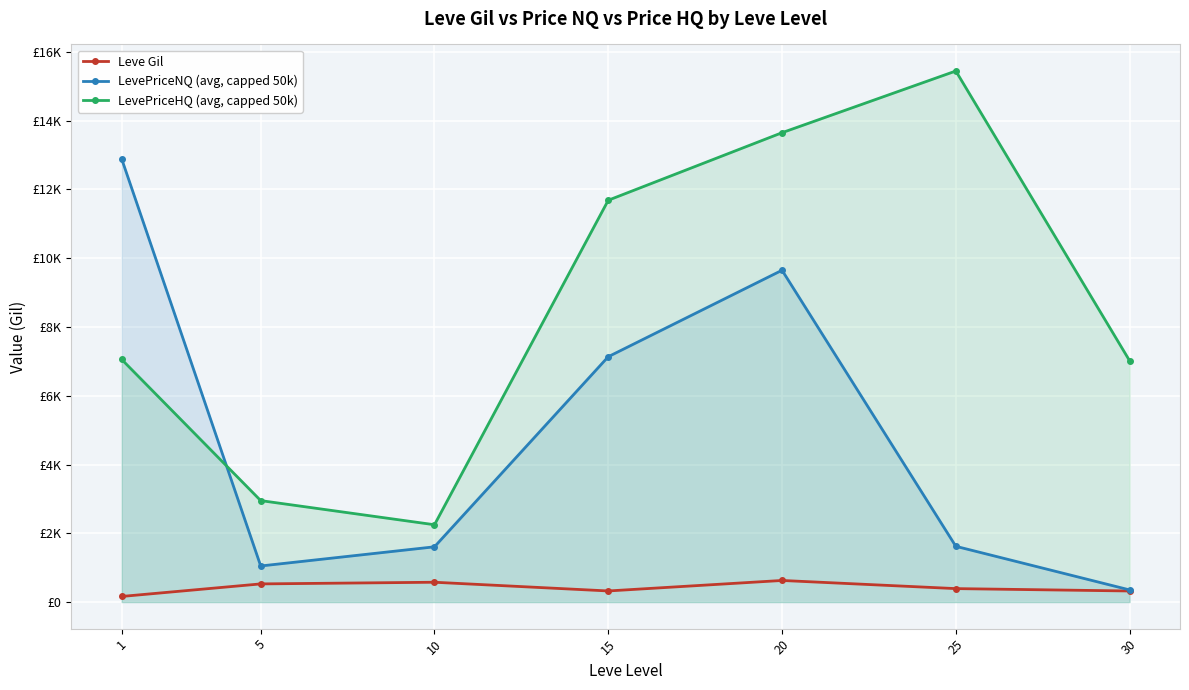

Rank the series by their average value, from highest to lowest.

LevePriceHQ (avg, capped 50k), LevePriceNQ (avg, capped 50k), Leve Gil